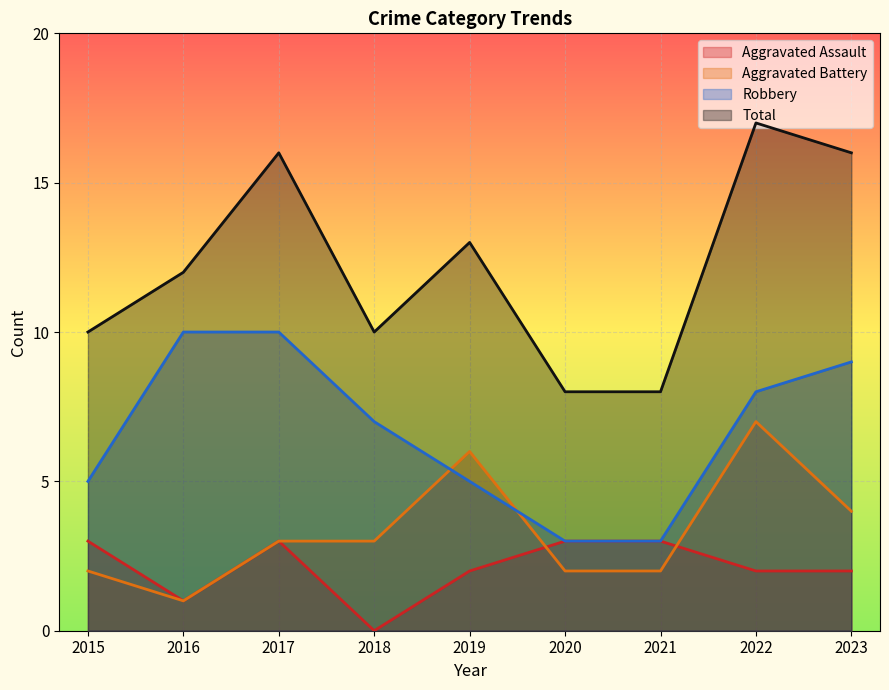

How many times do Aggravated Battery and Aggravated Assault cross each other?

2